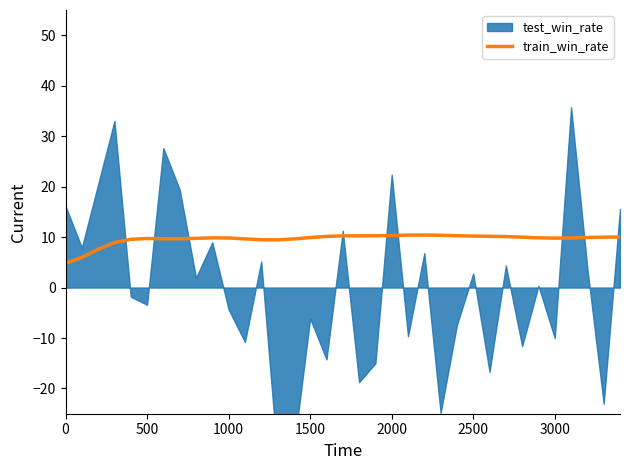

What is the highest value of the train_win_rate series?

10.4